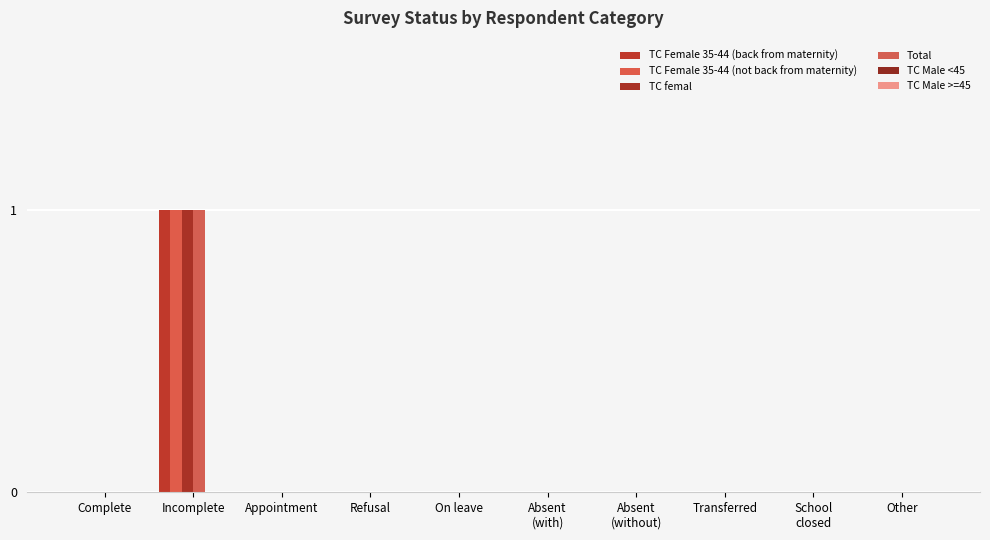

At School
closed, list the series in order from largest to smallest.

TC Female 35-44 (back from maternity), TC Female 35-44 (not back from maternity), TC femal, Total, TC Male <45, TC Male >=45